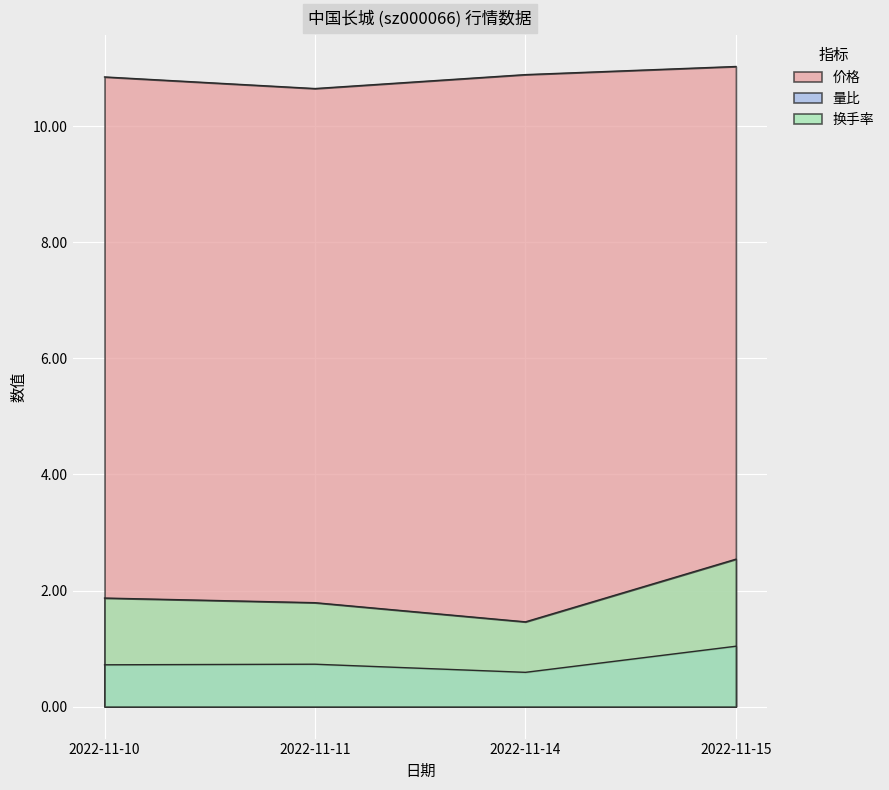

What is the sum of all 量比 values?

3.1